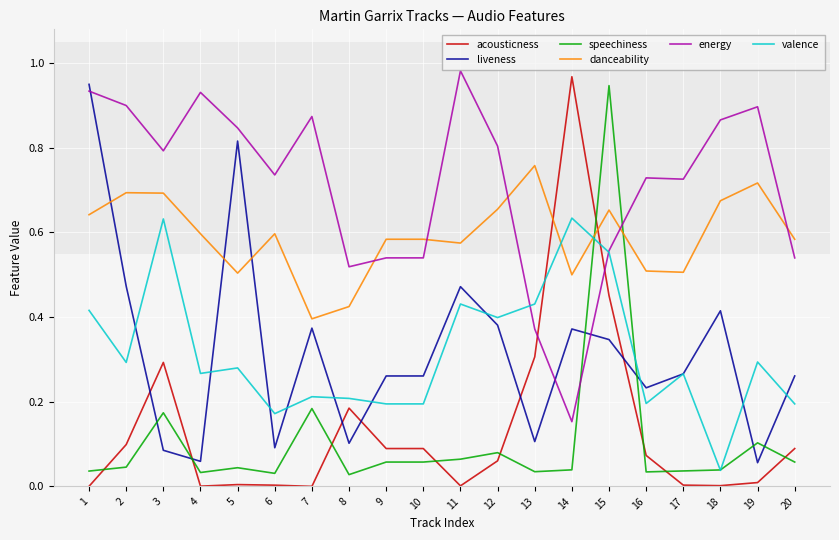

Which series changed the most between 15 and 16?

speechiness